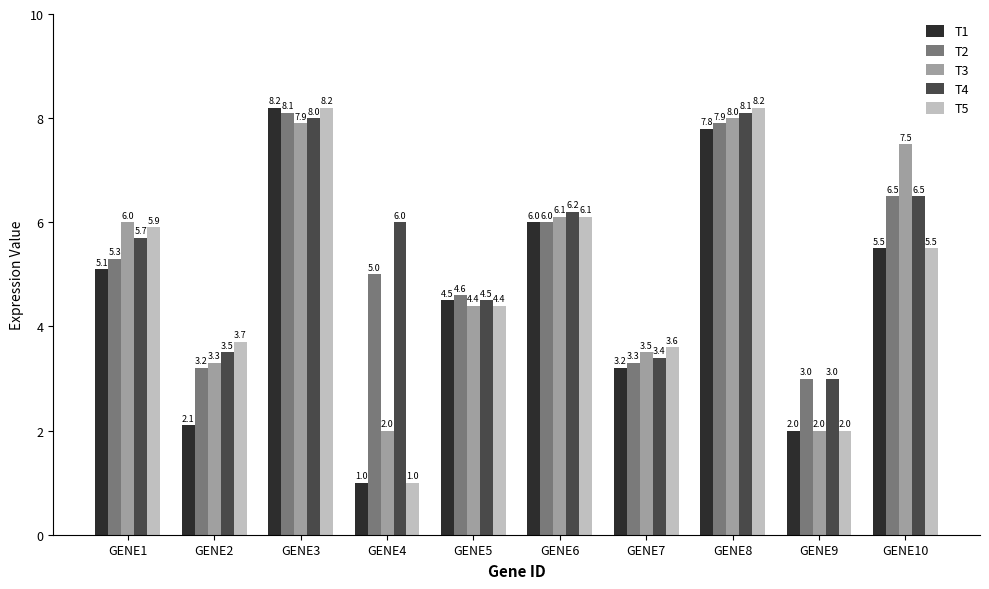

How many groups of bars are there?

10